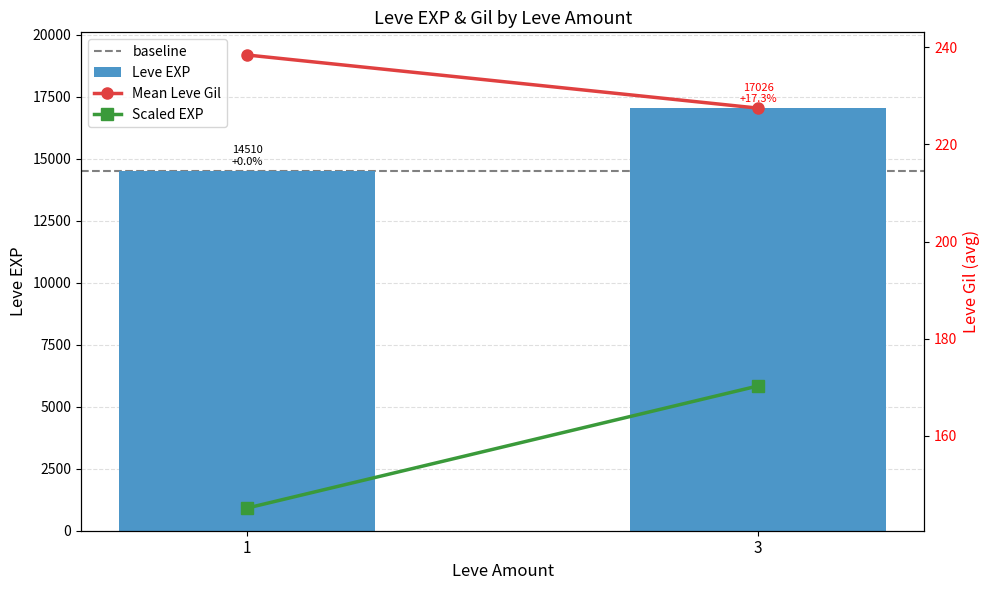

What is the difference between the Leve EXP values at 3 and 1?

2516.0